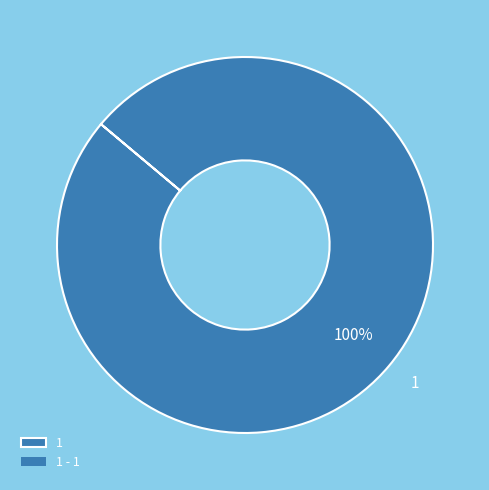

Rank the categories by value from highest to lowest.

1